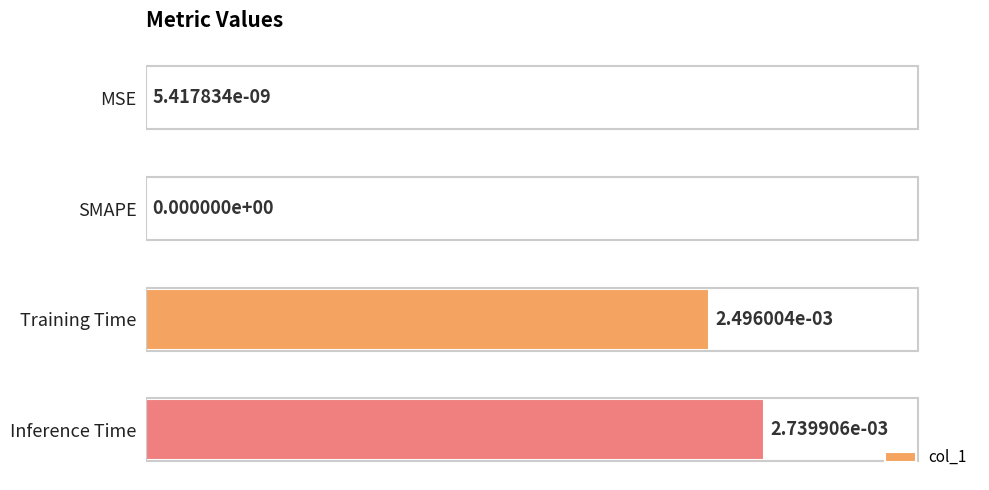

True or false: the data shows 0.0 at MSE.

True